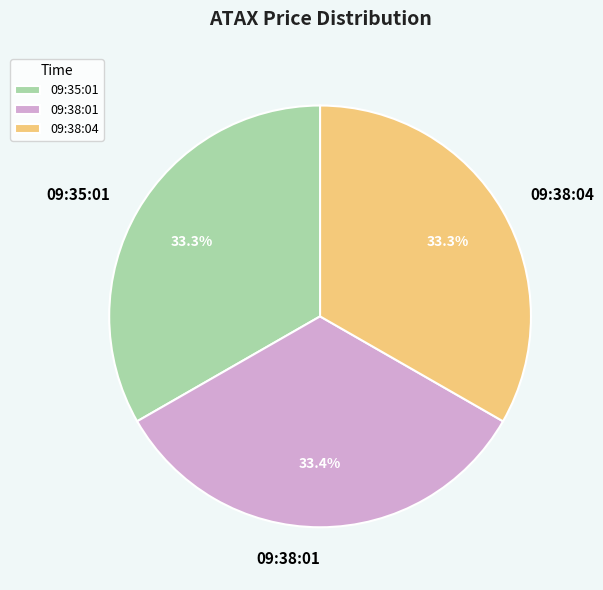

Count the number of slices in the pie.

3